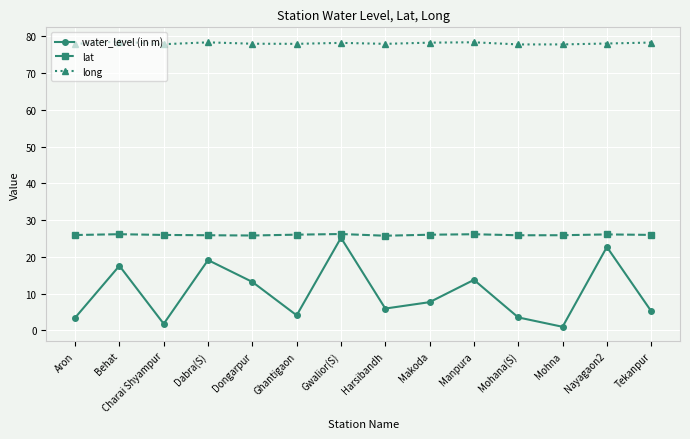

What is the total value across all series at Behat?

122.3